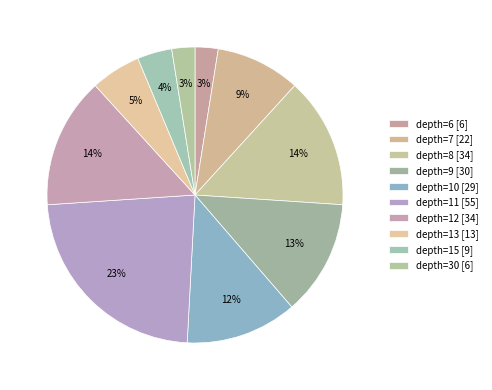

Count the number of slices in the pie.

10